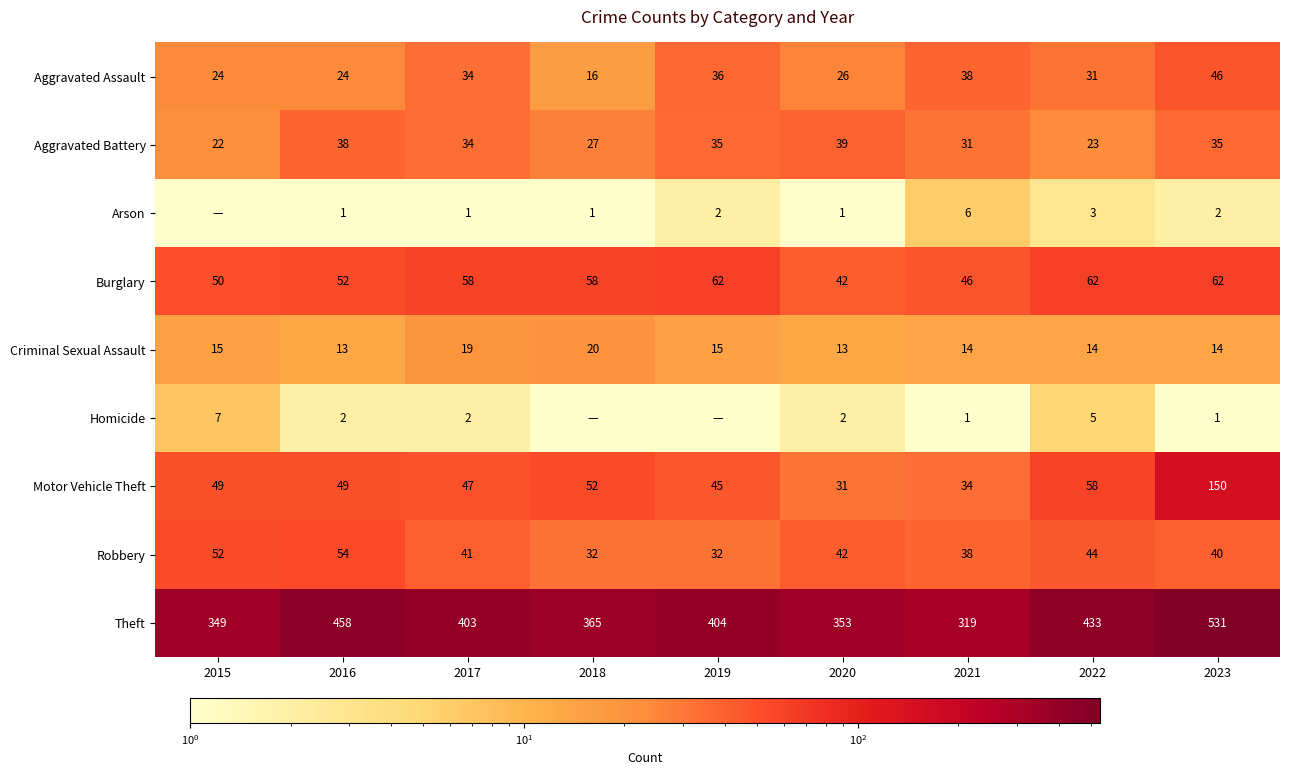

What is the minimum value for Criminal Sexual Assault?

13.0